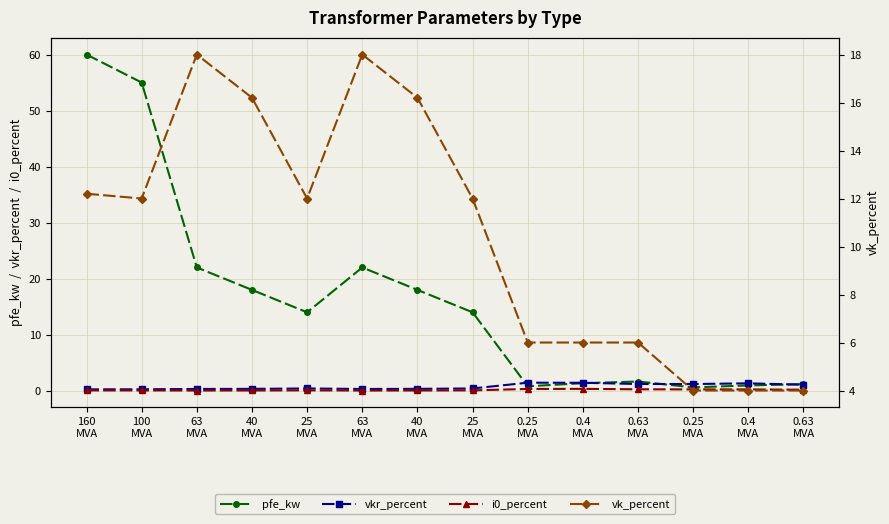

At how many categories does at least one series exceed 17?

6